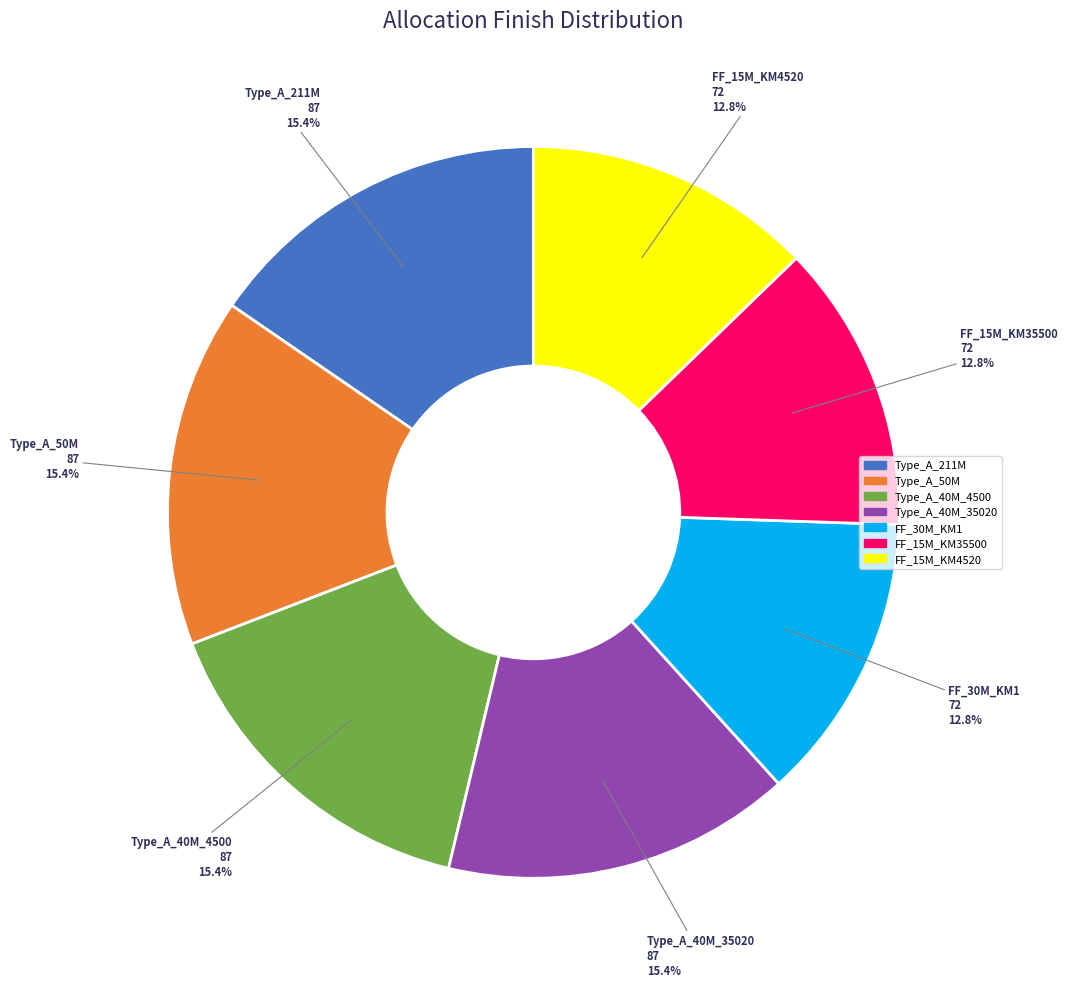

Does any single category account for the majority?

No